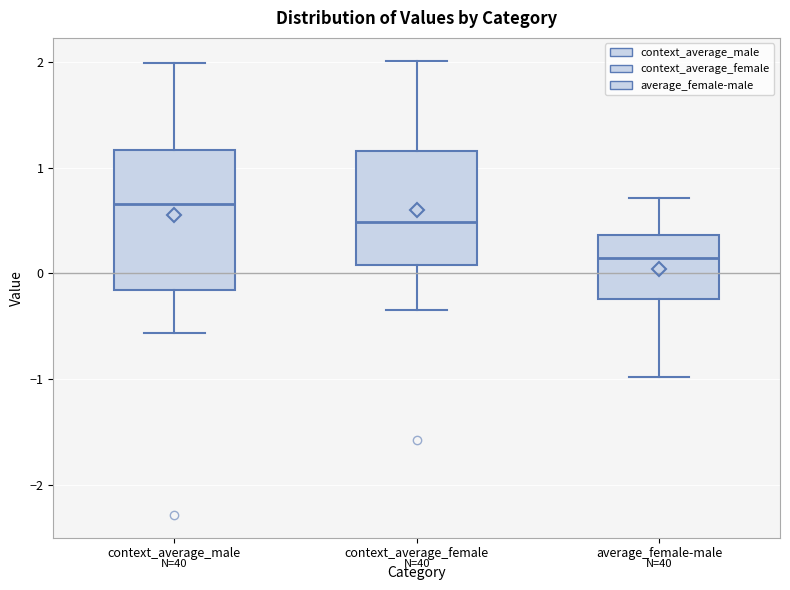

Where does the median line of the box for average_female-male sit on the y-axis? The values are not printed on the chart, so give them approximately, as read against the axis.

0.1